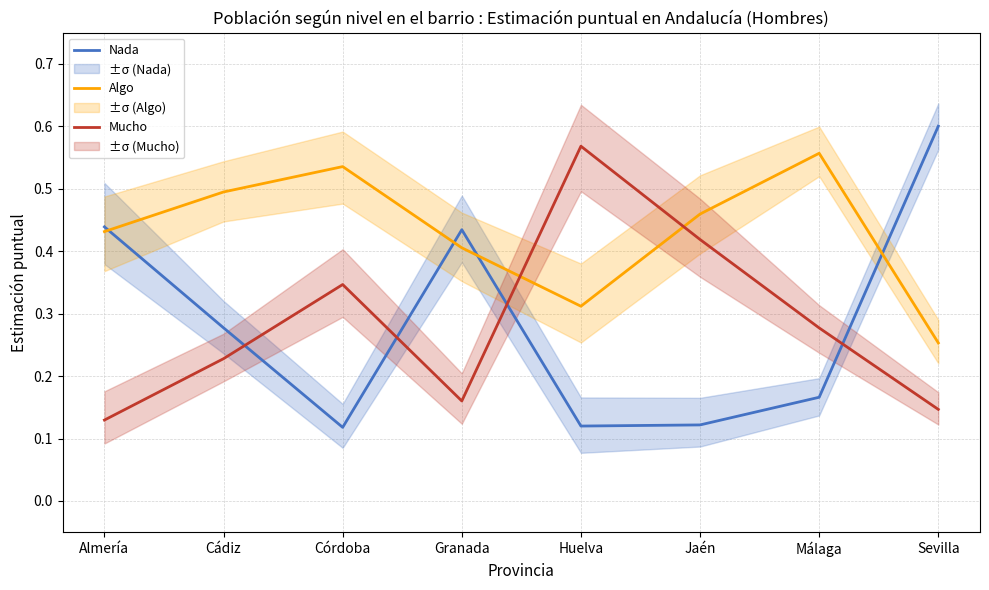

What is the lowest value of the Algo series?

0.3